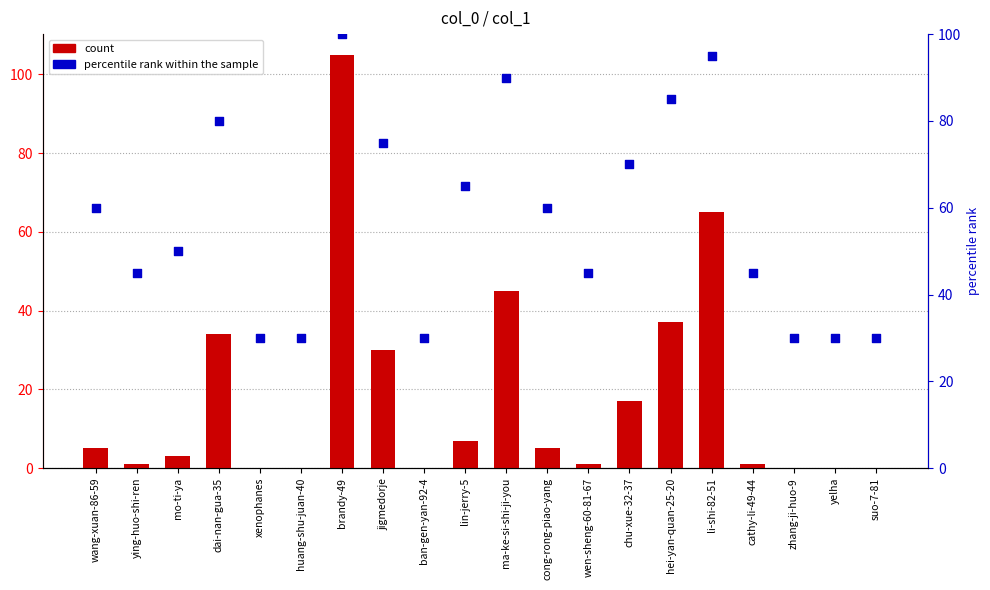

Which series has the largest Y range (max minus min)?

count